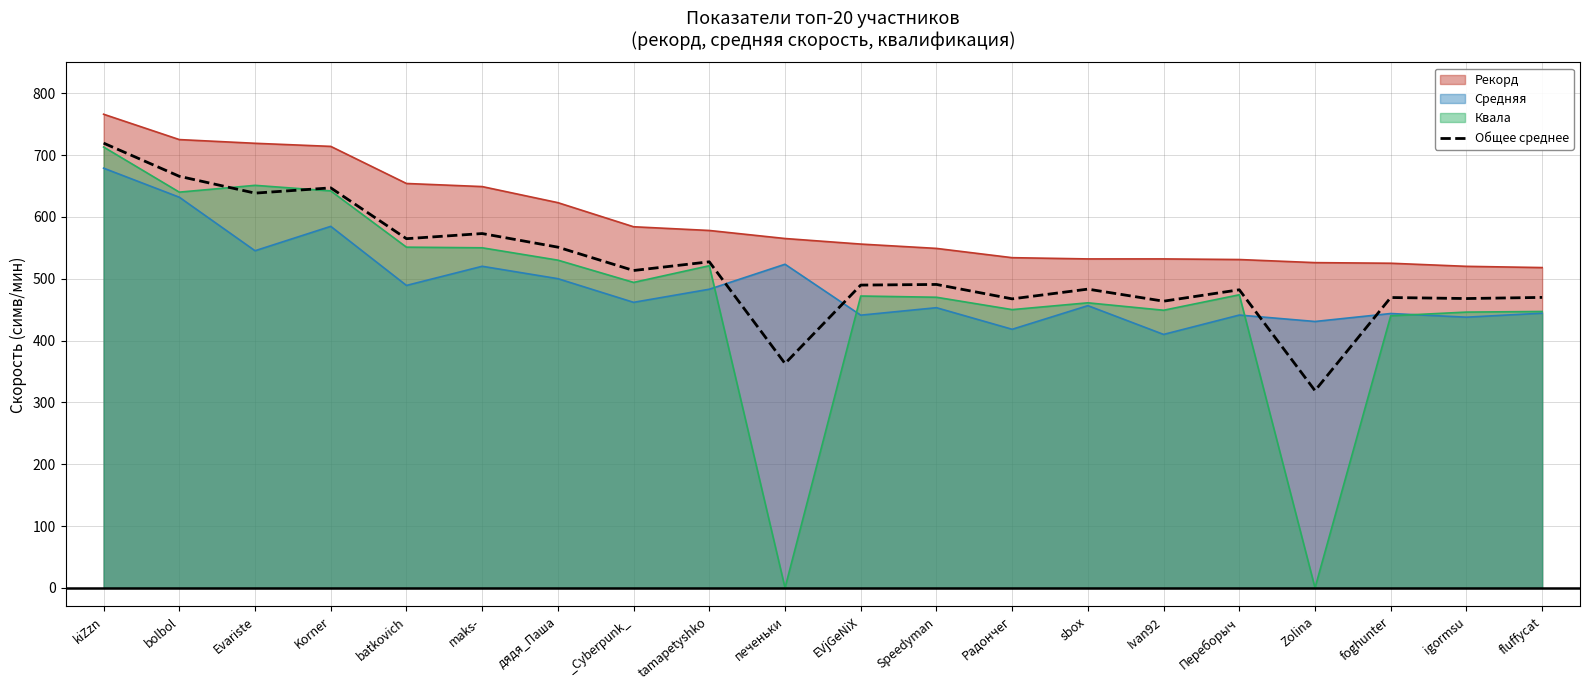

How many interior local valleys (lower than both neighbors) does the data have?

8